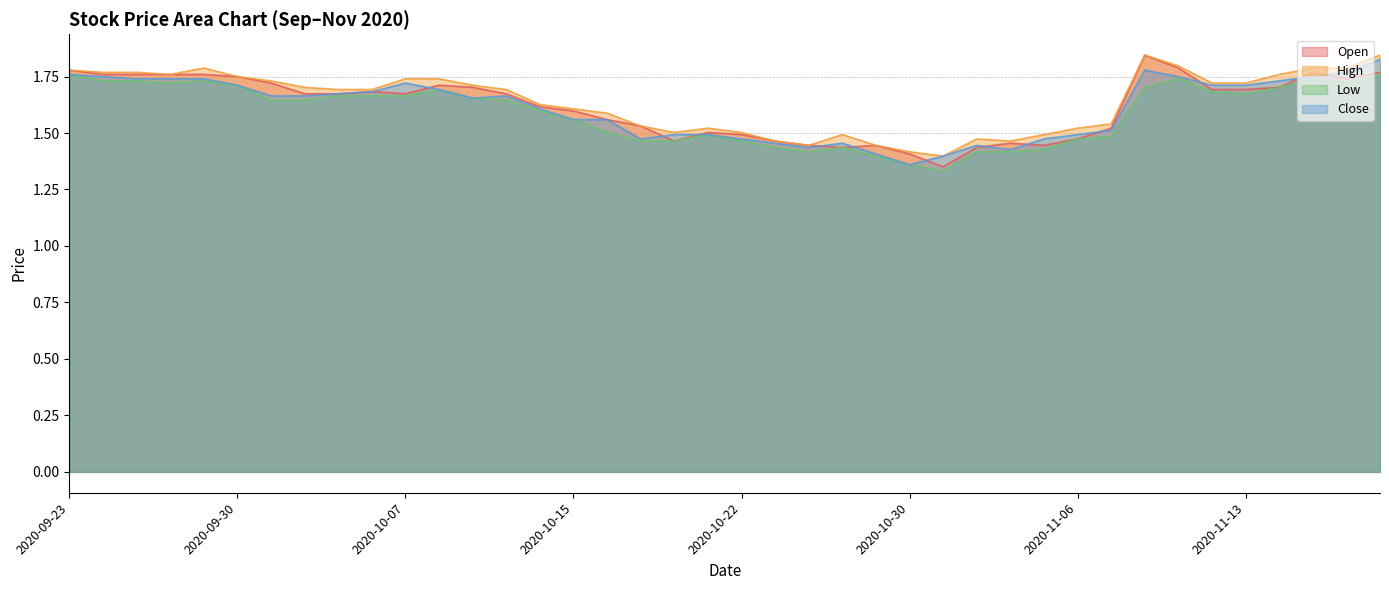

At which category is the sum across all series the highest?

2020-11-19